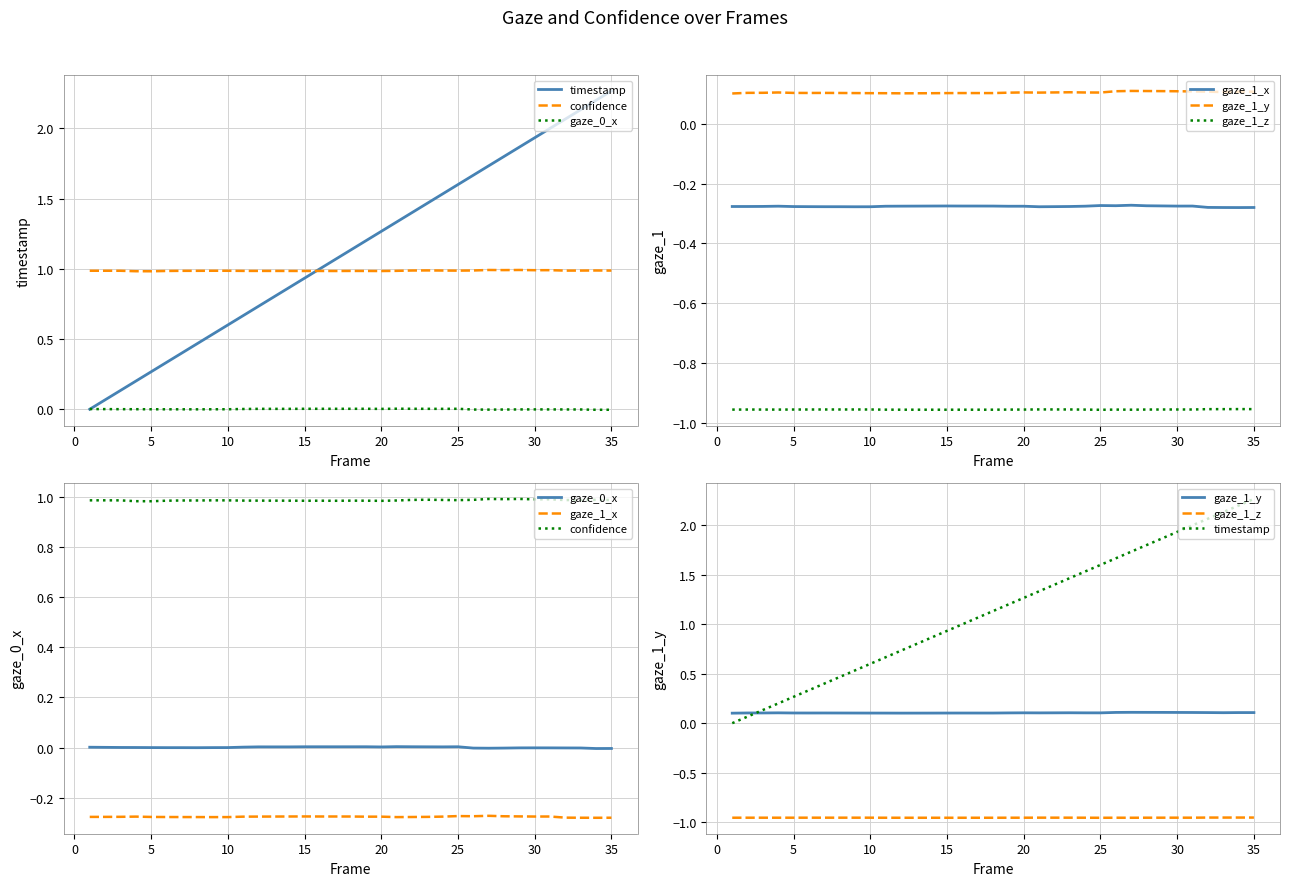

Does the chart display data point markers on the line(s)?

No